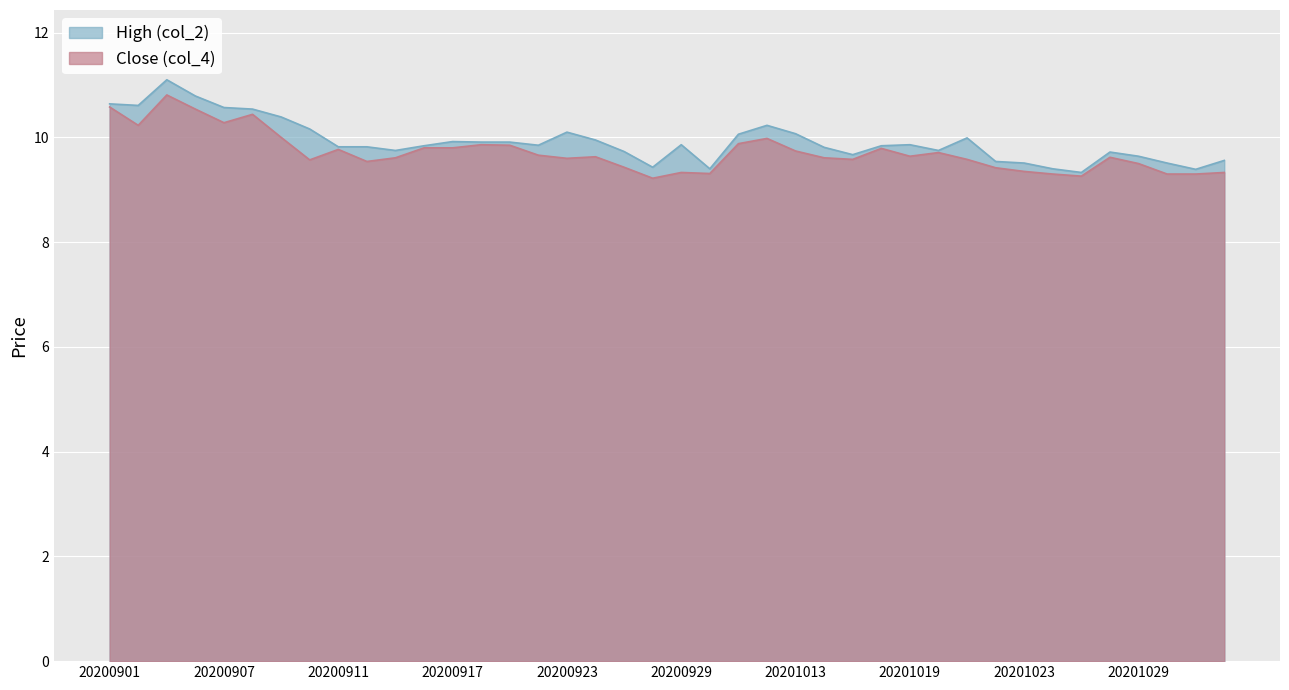

How many interior local peaks does the Close (col_4) series have?

10